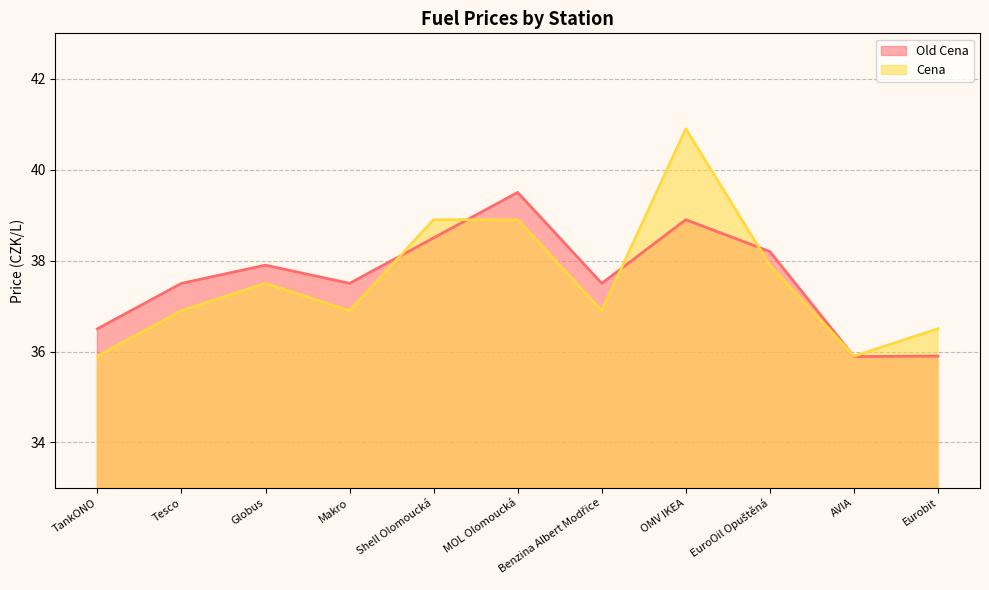

What is the label of the 2nd point from the right?

AVIA